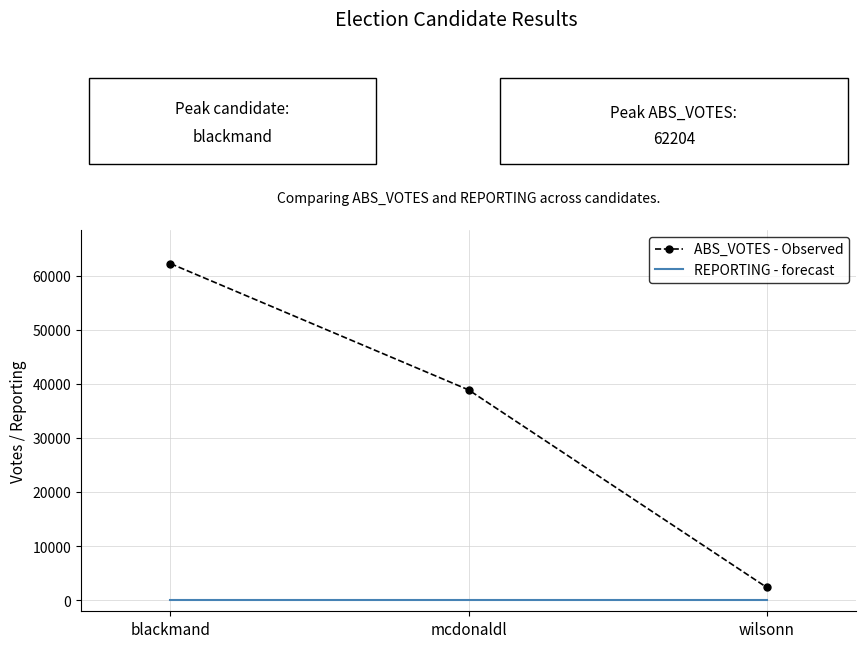

List the series in order of their peak value, highest first.

ABS_VOTES - Observed, REPORTING - forecast